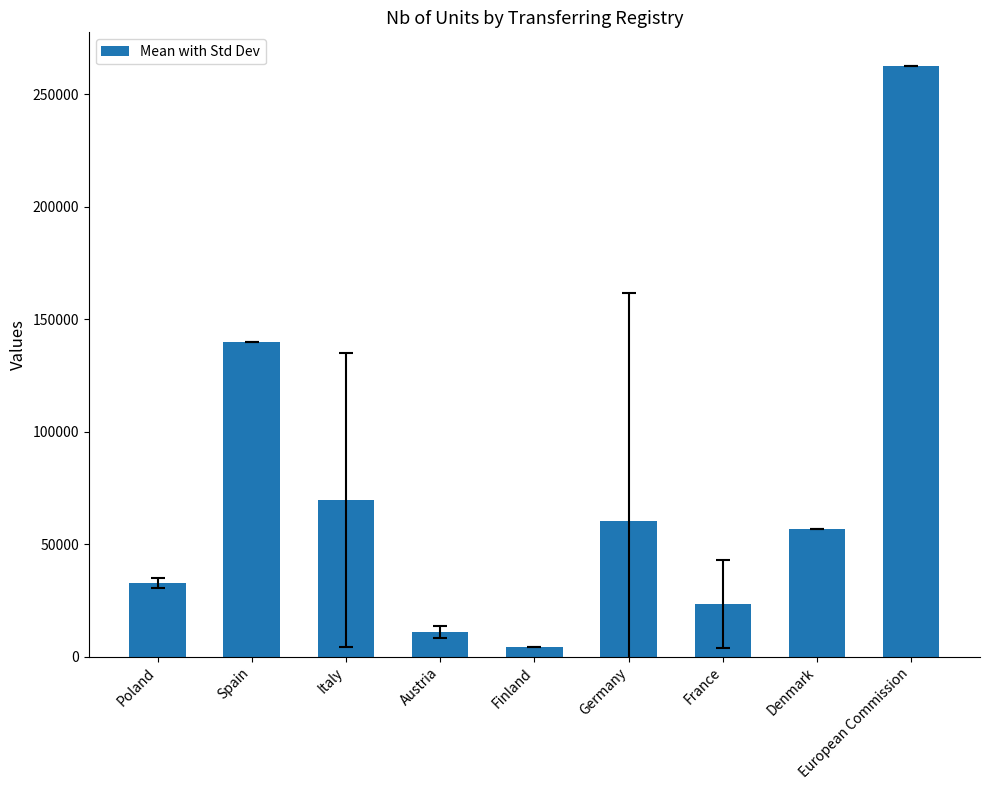

Are the bars grouped side by side (vs. stacked)?

No